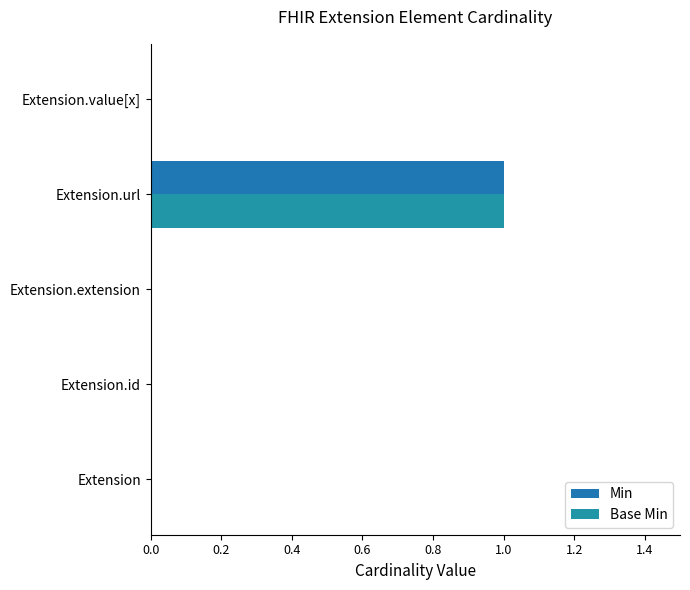

Count the number of categories in the chart.

5